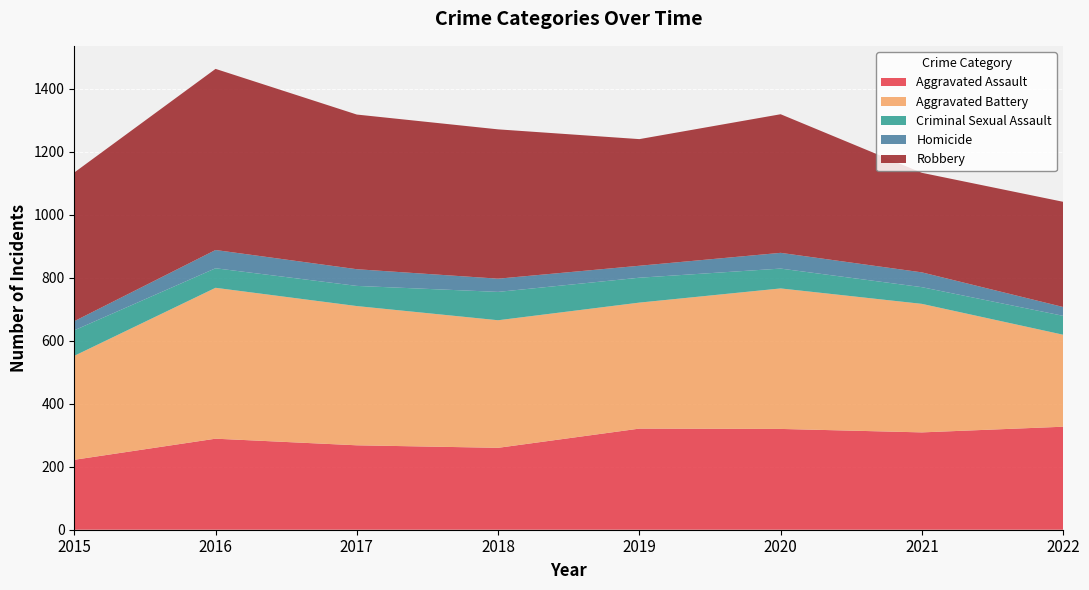

Reading right to left, list all the values displayed in this chart.

Aggravated Assault: 2022=327	2021=309	2020=320	2019=321	2018=260	2017=268	2016=289	2015=222
Aggravated Battery: 2022=292	2021=408	2020=446	2019=400	2018=405	2017=442	2016=479	2015=330
Criminal Sexual Assault: 2022=60	2021=53	2020=63	2019=79	2018=90	2017=64	2016=62	2015=81
Homicide: 2022=28	2021=47	2020=50	2019=38	2018=42	2017=53	2016=58	2015=29
Robbery: 2022=334	2021=316	2020=440	2019=402	2018=474	2017=491	2016=575	2015=472